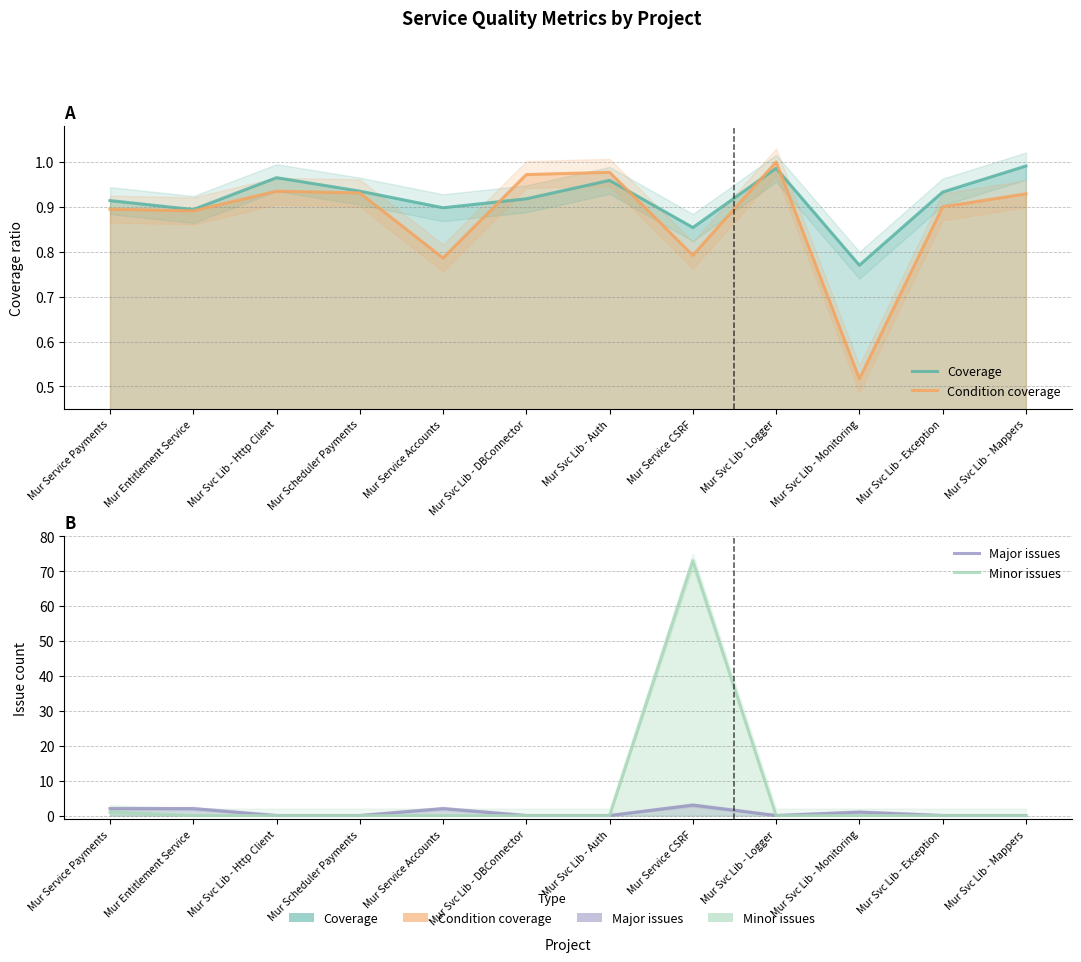

What is the label of the 7th point from the left?

Mur Svc Lib - Auth